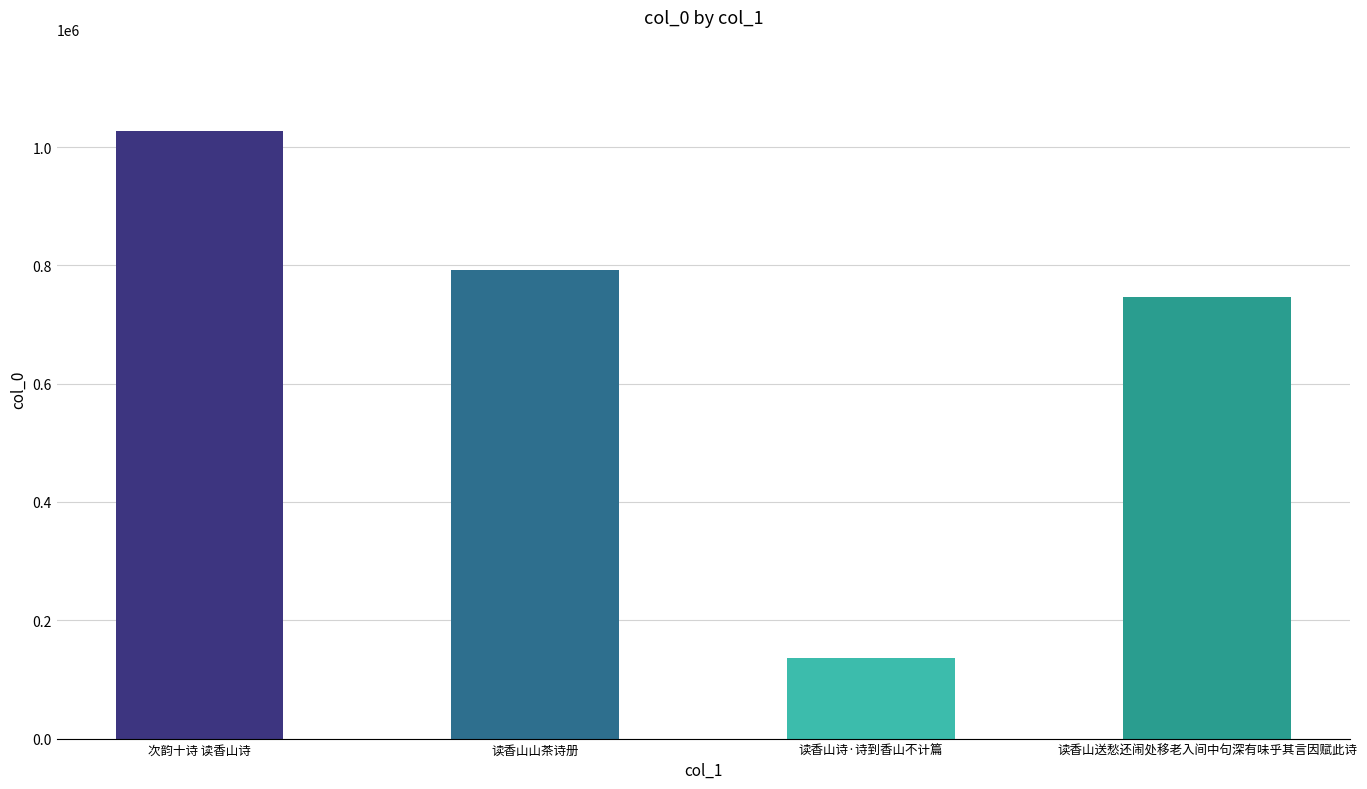

What position from the left is 次韵十诗 读香山诗?

1